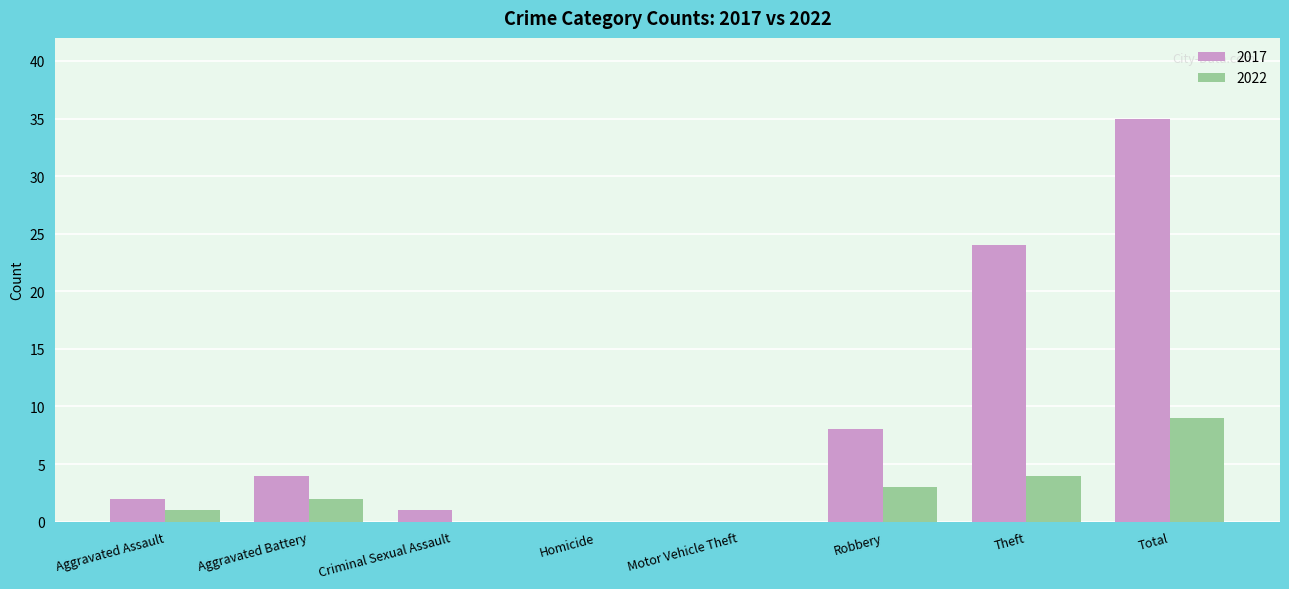

Which series changed the most between Aggravated Assault and Homicide?

2017